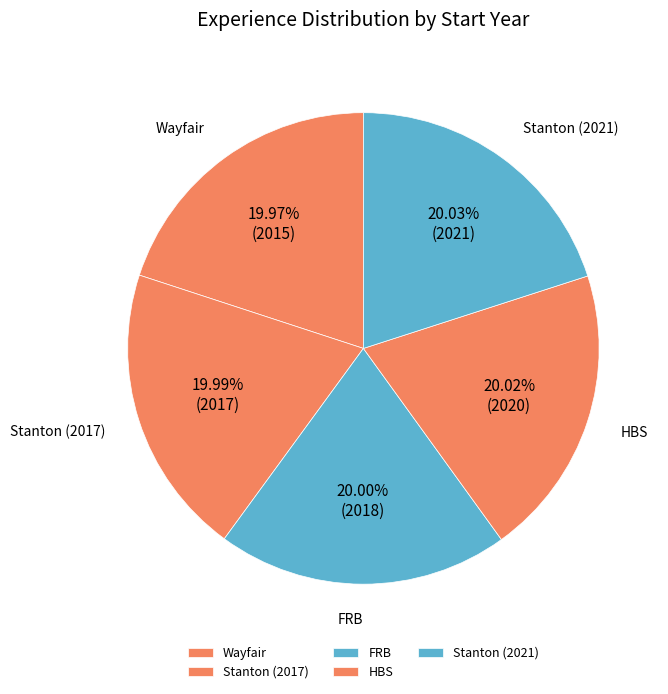

To the nearest percent, what percentage of the pie is FRB?

20%